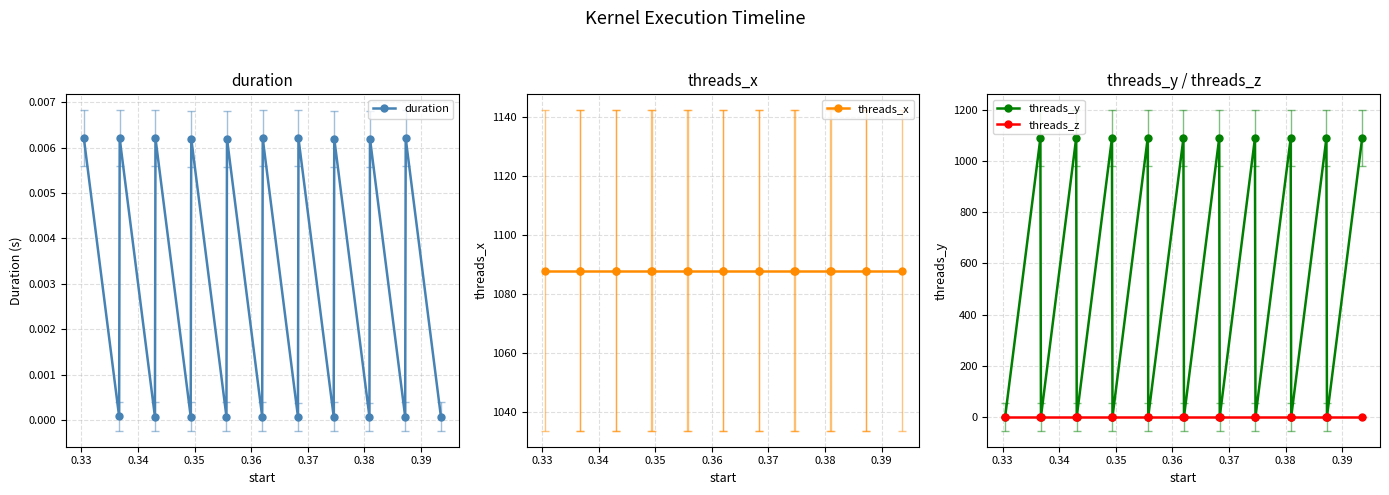

True or false: threads_x and threads_z cross at least once.

False